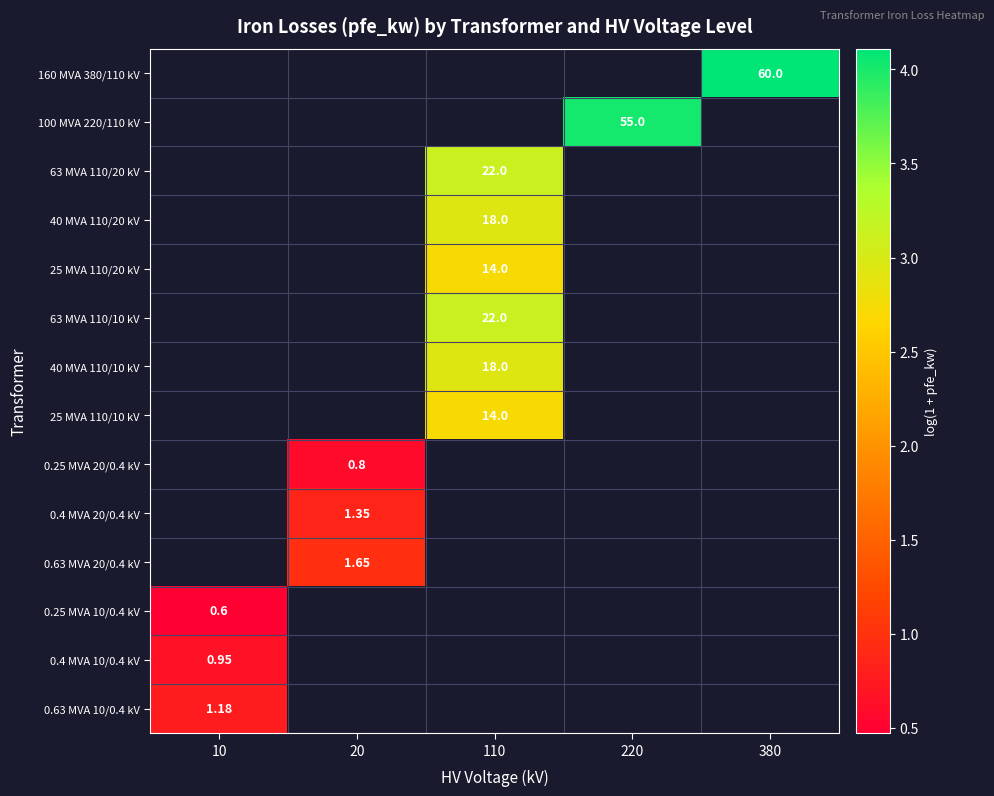

Which label corresponds to the smallest value in the chart?

10